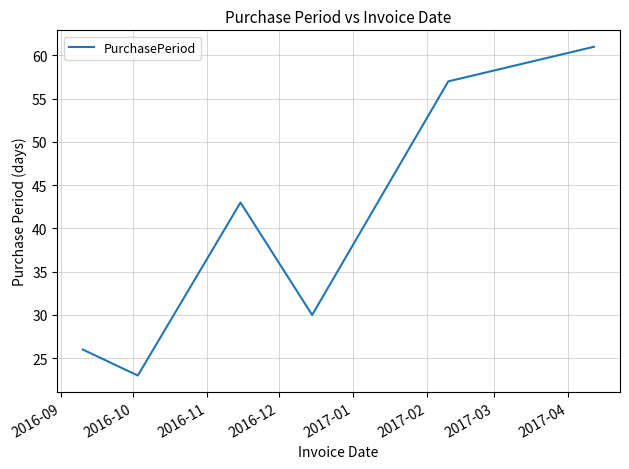

What is the average value?

40